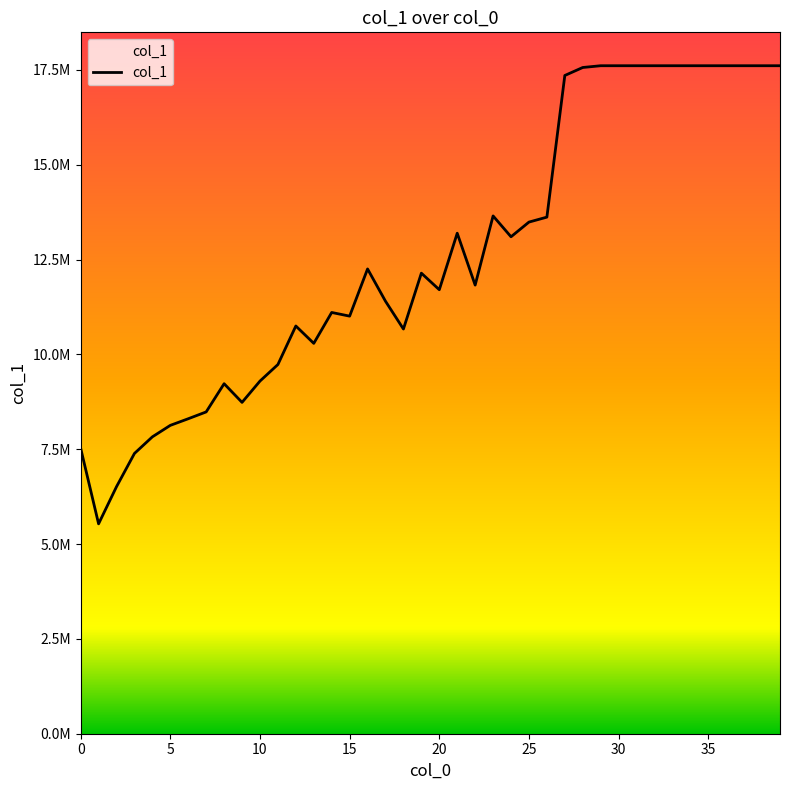

How many values are below 12141308?

20